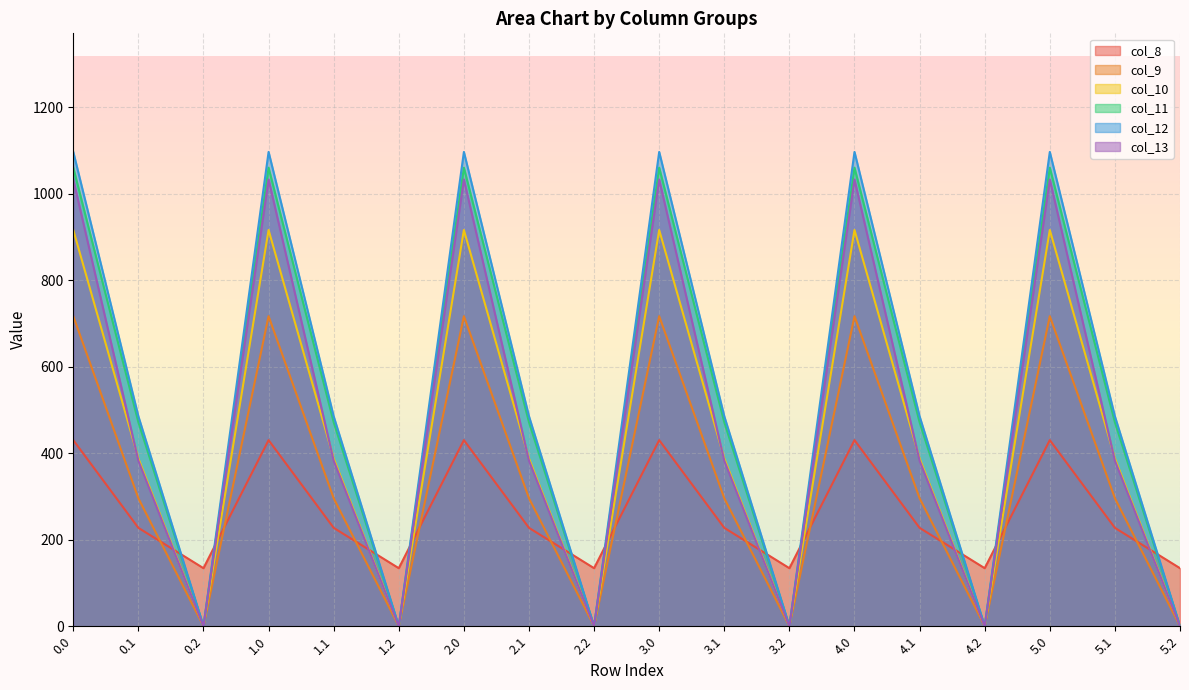

How many interior local valleys does the col_13 series have?

5